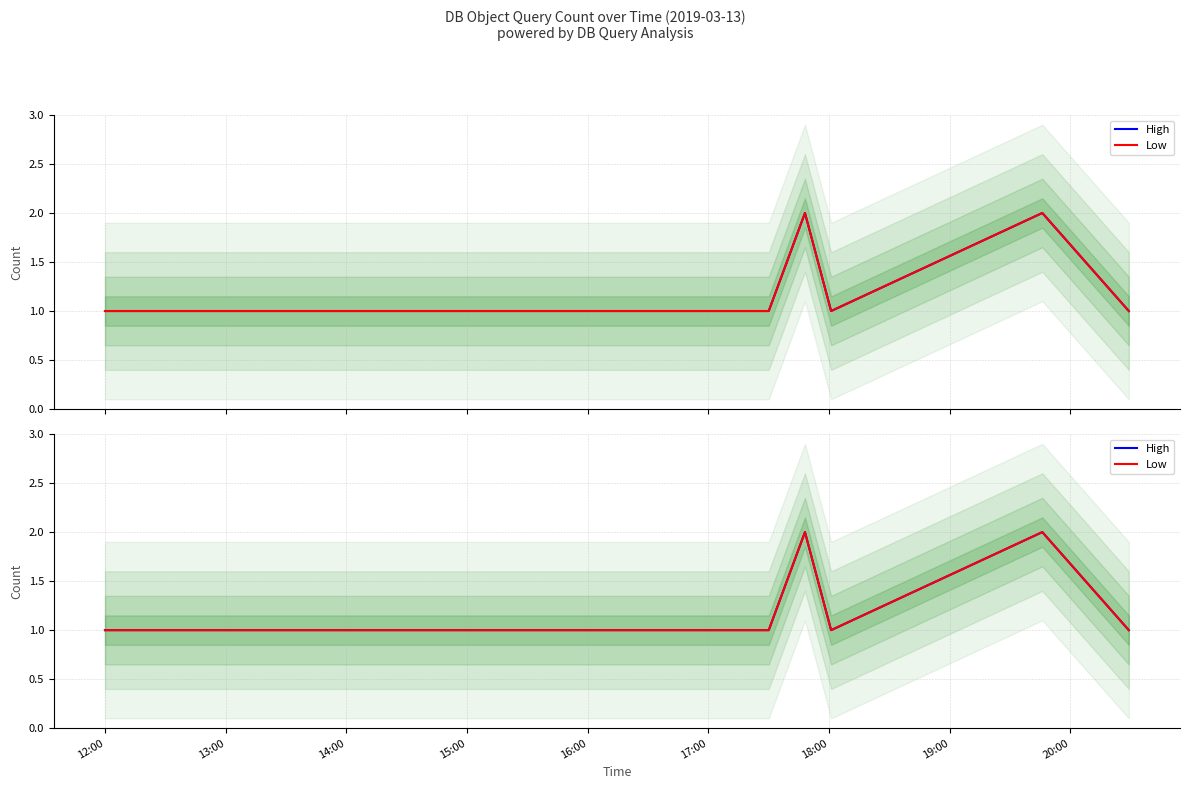

How many High values are between 1 and 2?

7